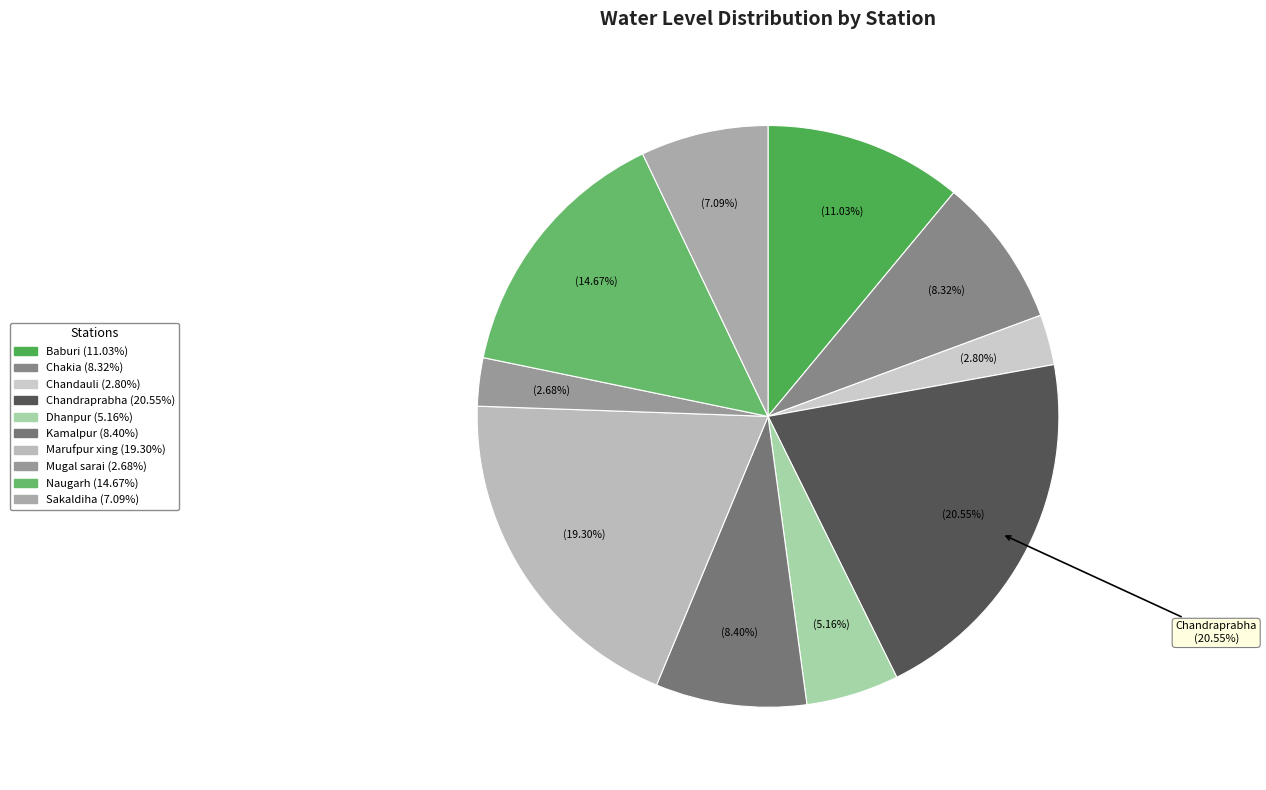

Does Chandauli represent more than half of the total?

No